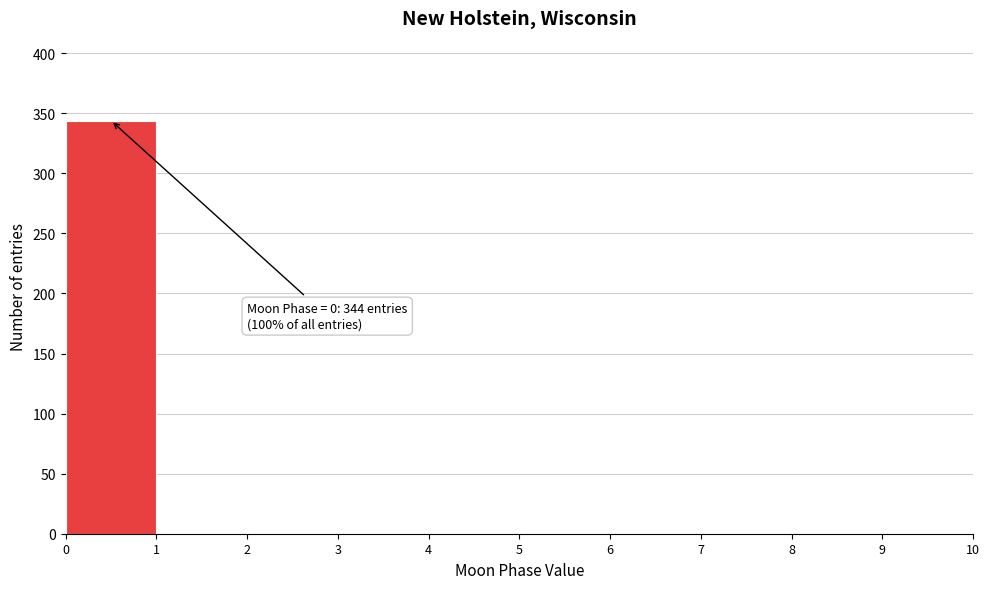

Over which range of the x-axis is the bar tallest?

0 to 1